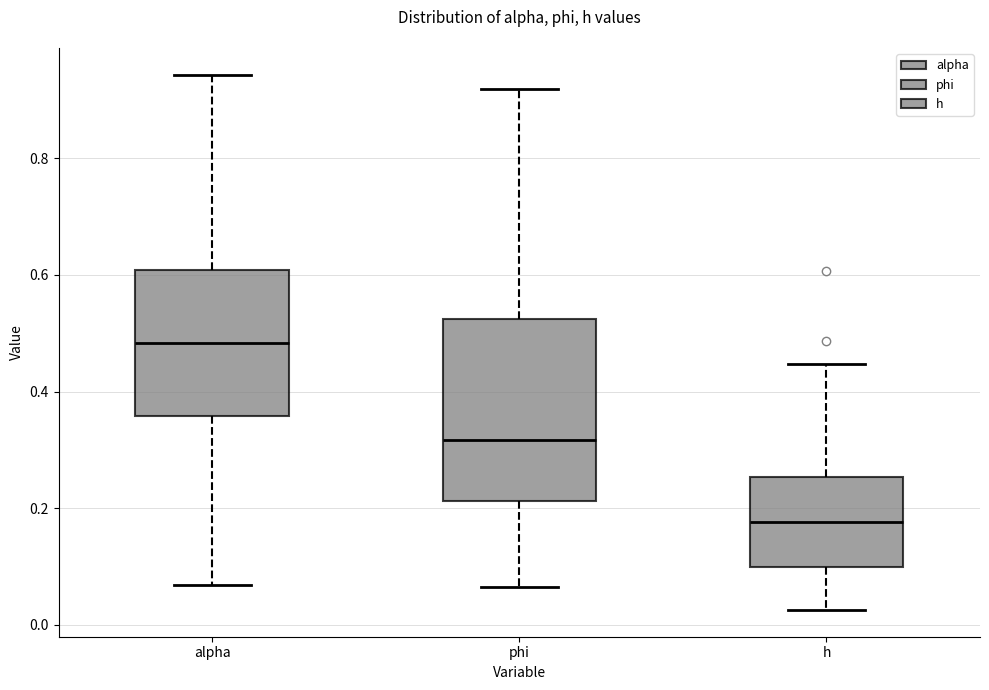

Reading left to right, transcribe this box plot: for each box, give where its median line is, the range the box spans, and where its two whiskers end, as read against the y-axis. The values are not printed on the chart, so give them approximately, as read against the axis.

alpha: median 0.48, box 0.36 to 0.60, whiskers 0.06 to 0.94
phi: median 0.32, box 0.22 to 0.52, whiskers 0.06 to 0.92
h: median 0.18, box 0.10 to 0.26, whiskers 0.02 to 0.44